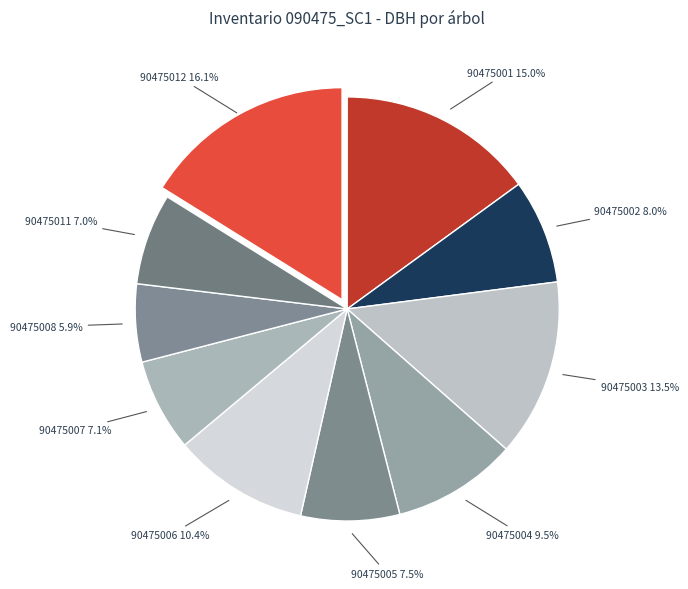

To the nearest percent, what is the difference between the largest and smallest slice percentages?

10%